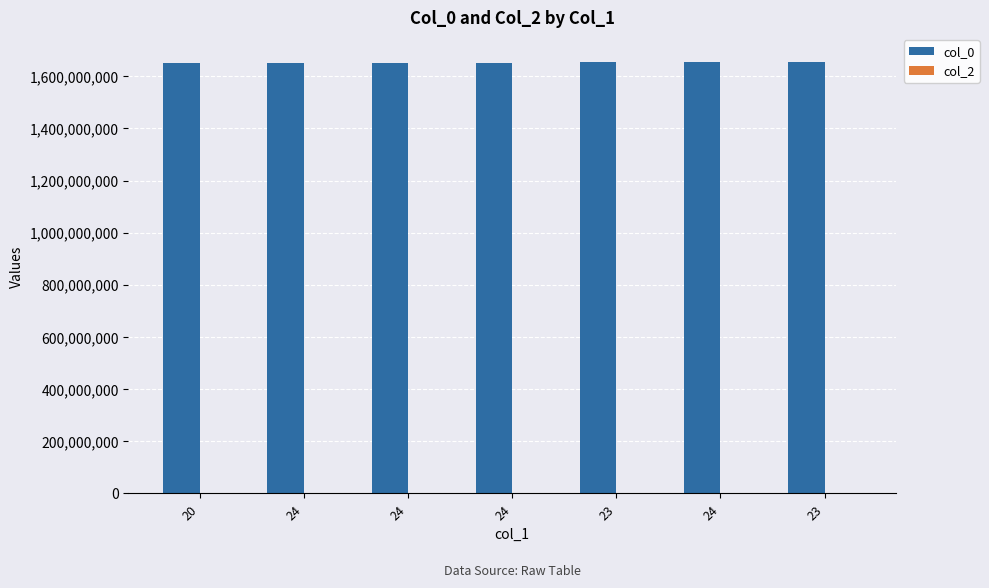

Count the number of data series in this chart.

2